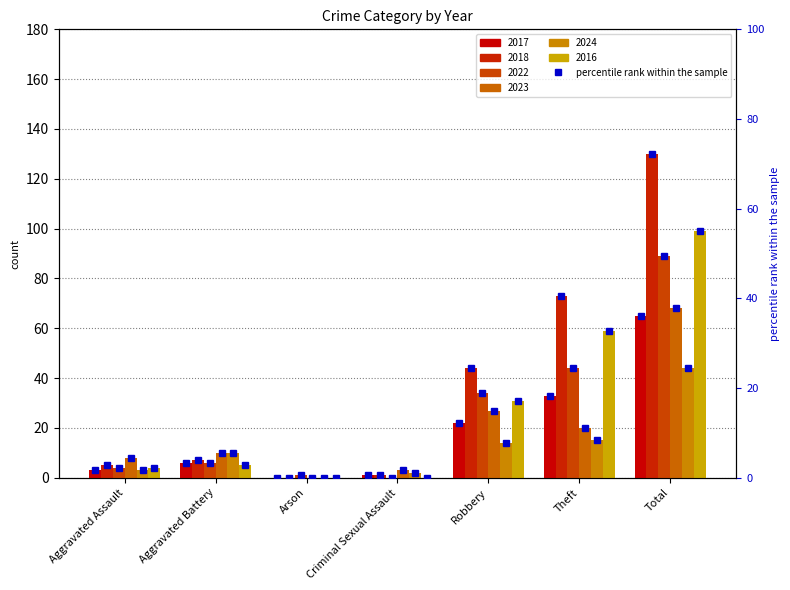

What is the ratio of the value at Total to the value at Aggravated Battery?

10.8